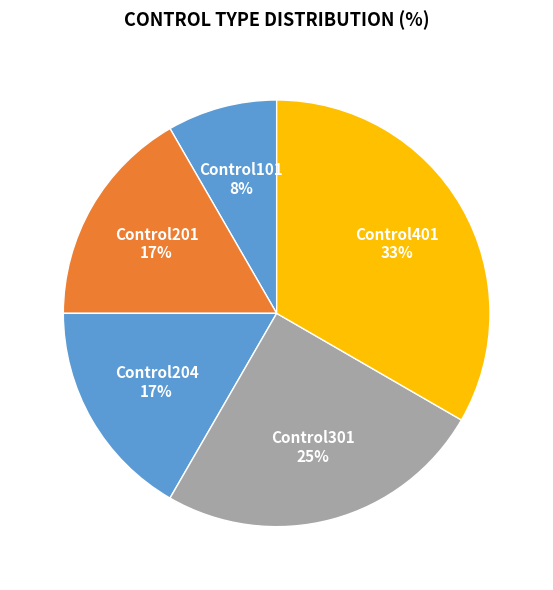

To the nearest percent, what is the difference between the Control301 and Control201 slice percentages?

8%